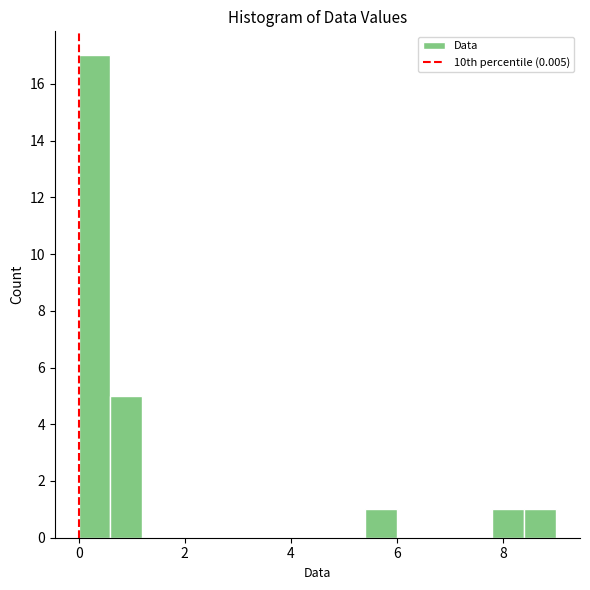

Around what value on the x-axis is the tallest bar? Give the approximate position of its centre, as read against the axis.

0.4